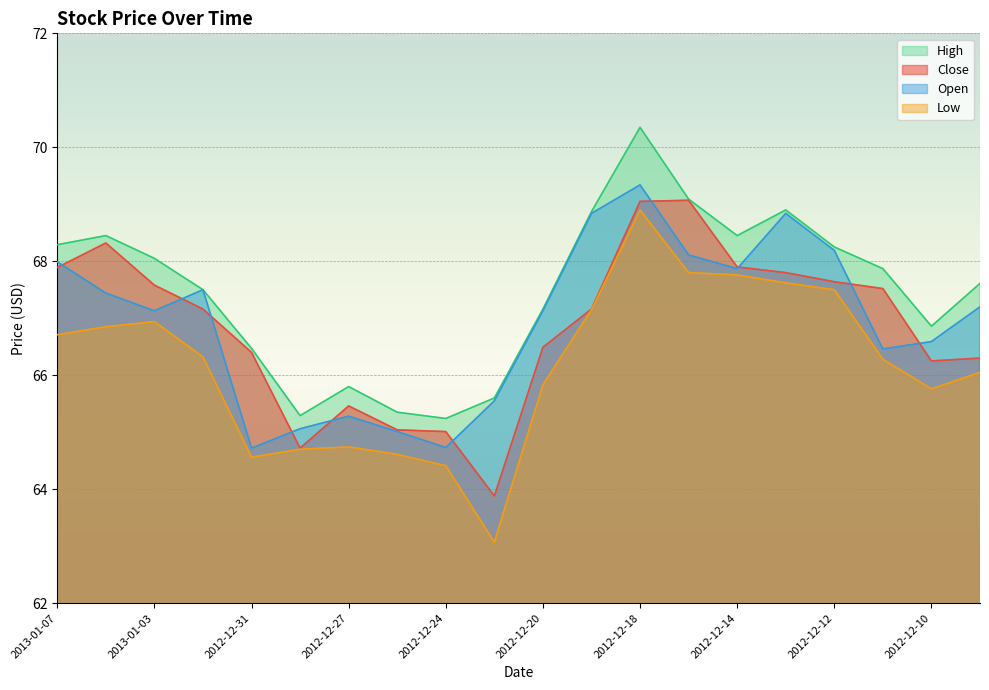

The value of Close at 2013-01-04 is 68.3. True or false?

True